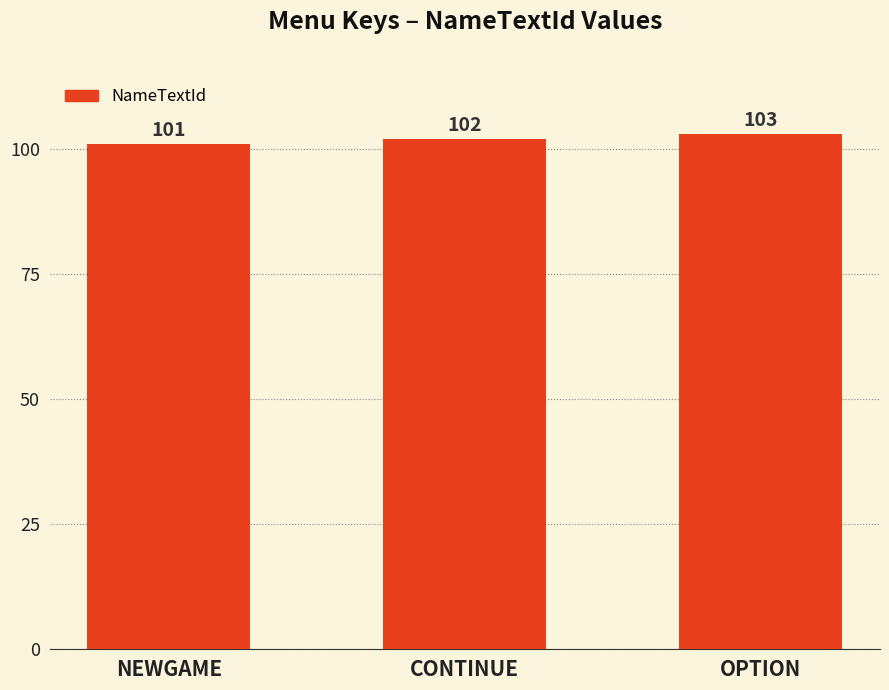

How many bars are there in total?

3